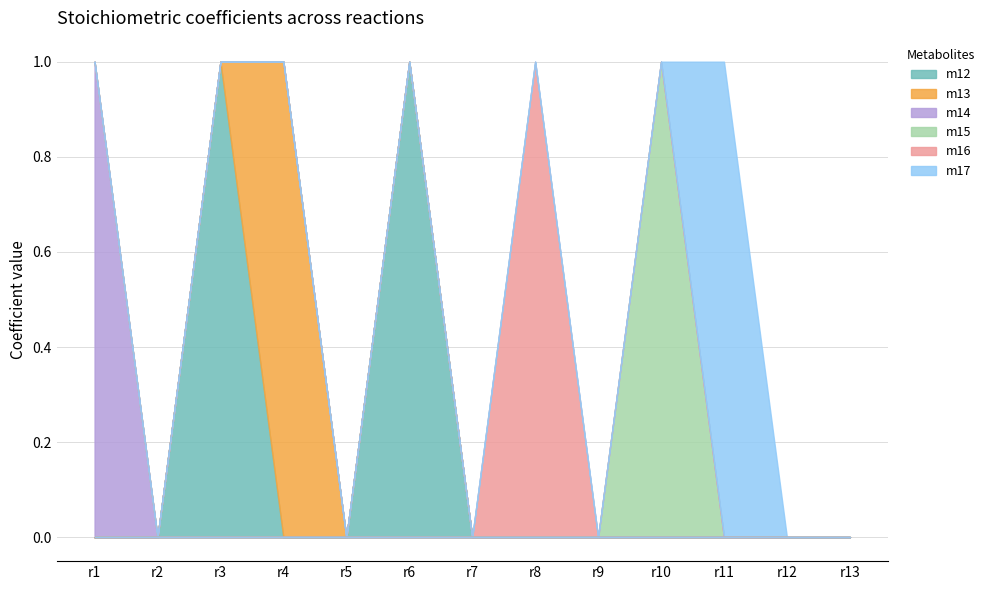

The value of m15 at r7 is 0. True or false?

False